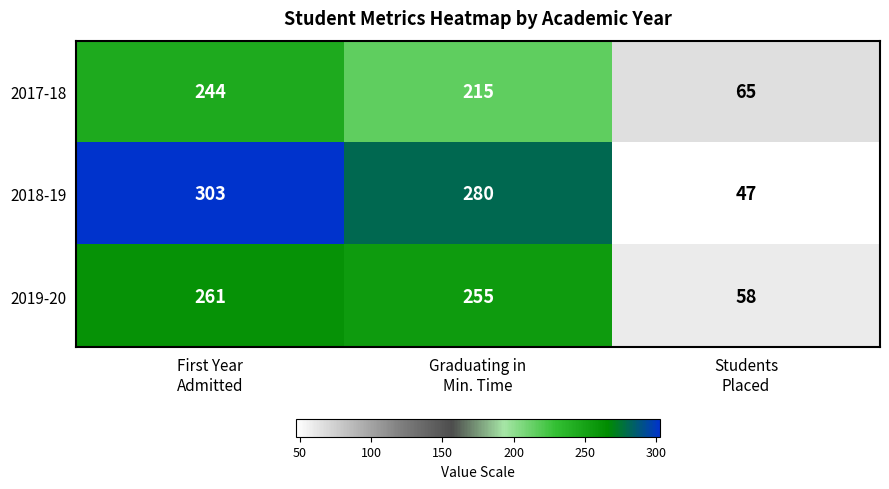

How many 2017-18 values are between 65 and 244?

3